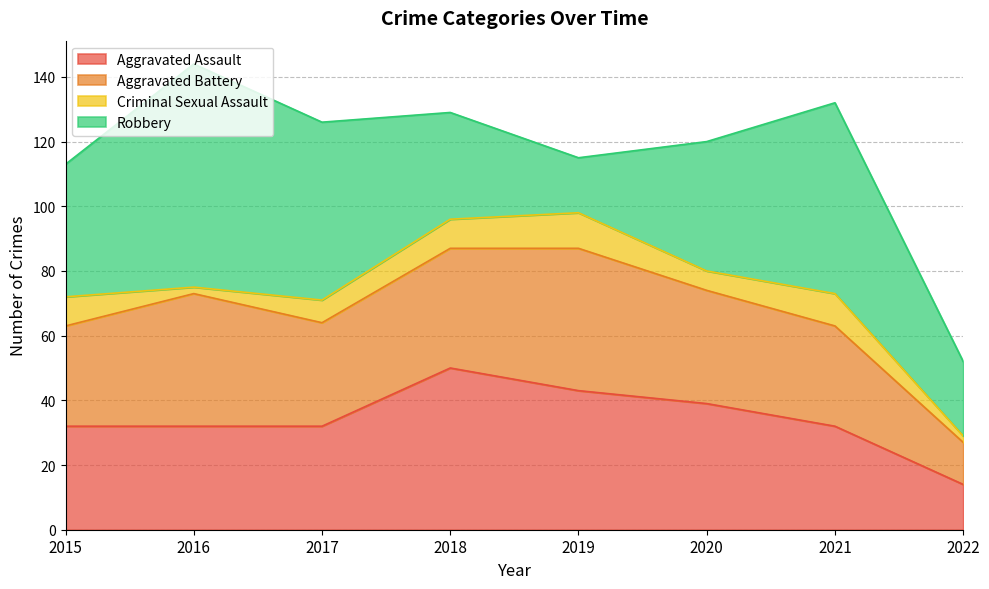

What is the value of the Aggravated Assault point at the 8th from the left?

14